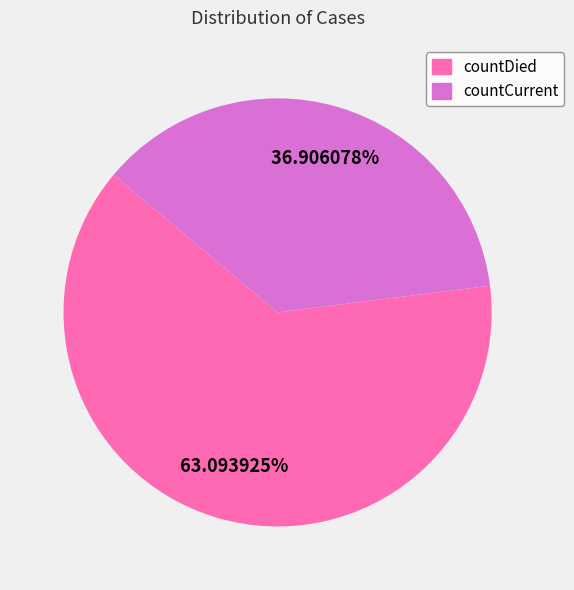

Approximately how many times larger is the value at countDied compared to countCurrent?

1.7